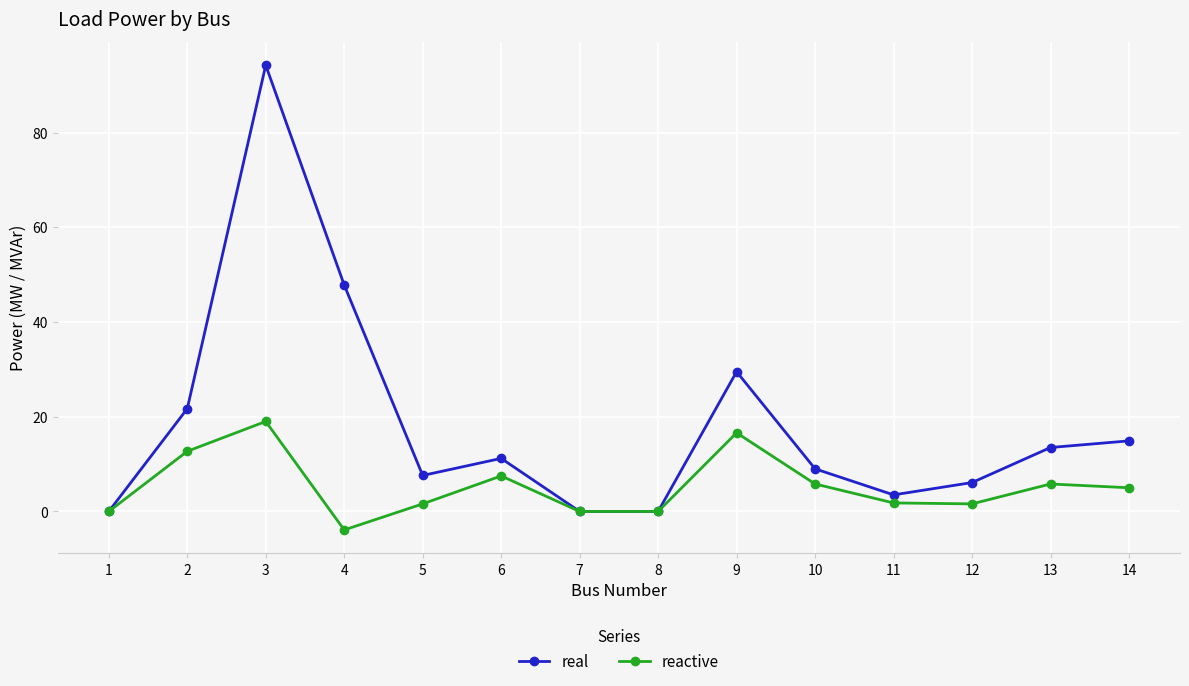

What is the total value across all series at 10?

14.8